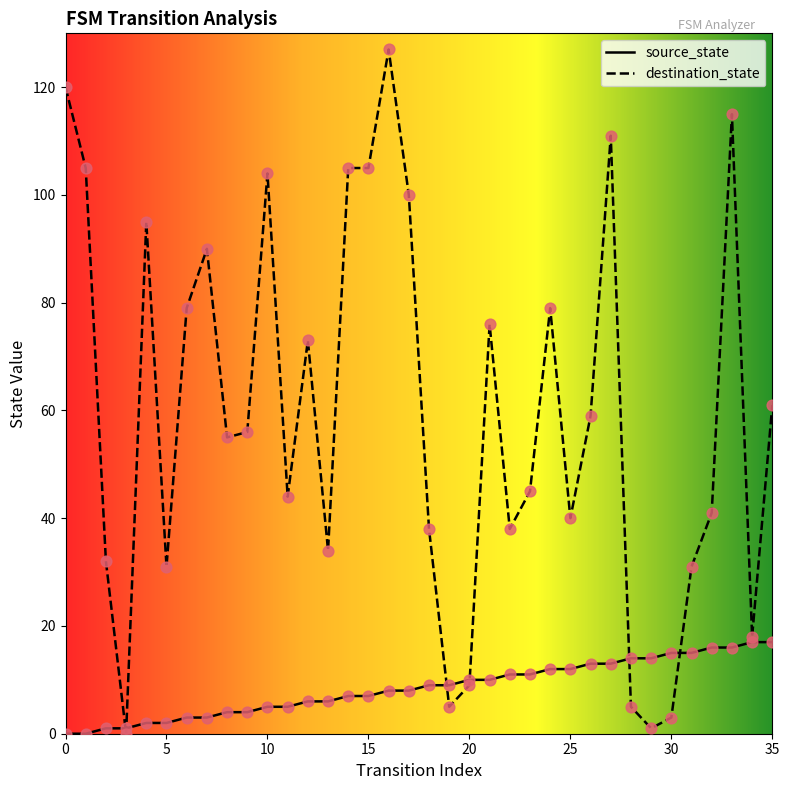

Which series has the largest range (max minus min)?

destination_state